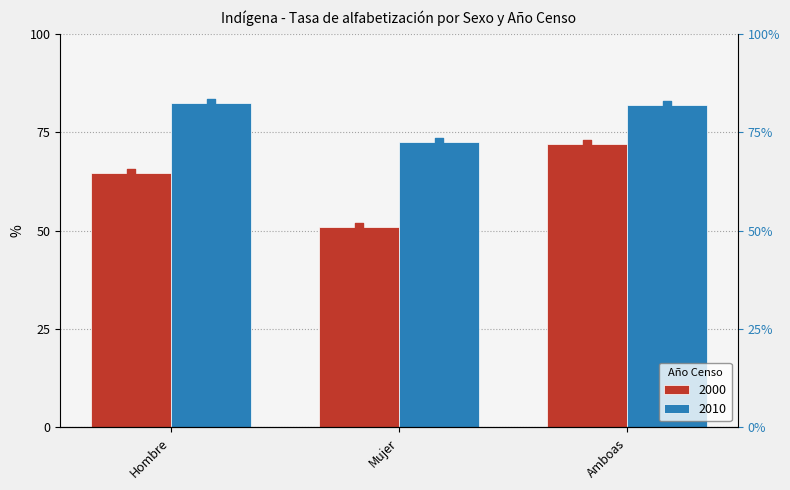

What are all the series names shown in the legend?

2000, 2010